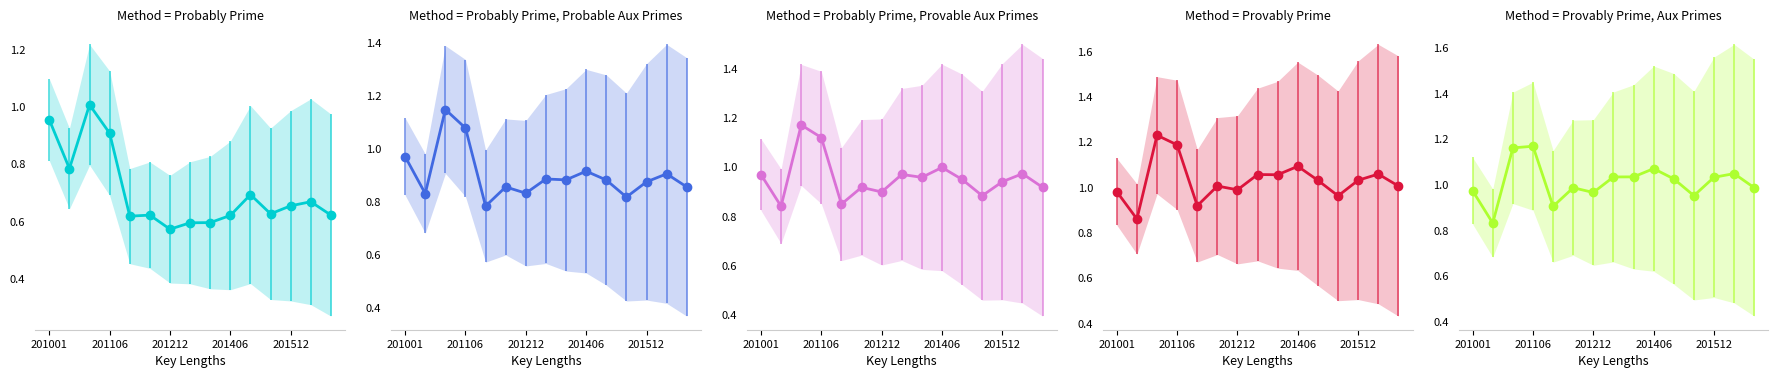

At 7, list the series in order from largest to smallest.

col_4, col_5, col_3, col_2, col_1